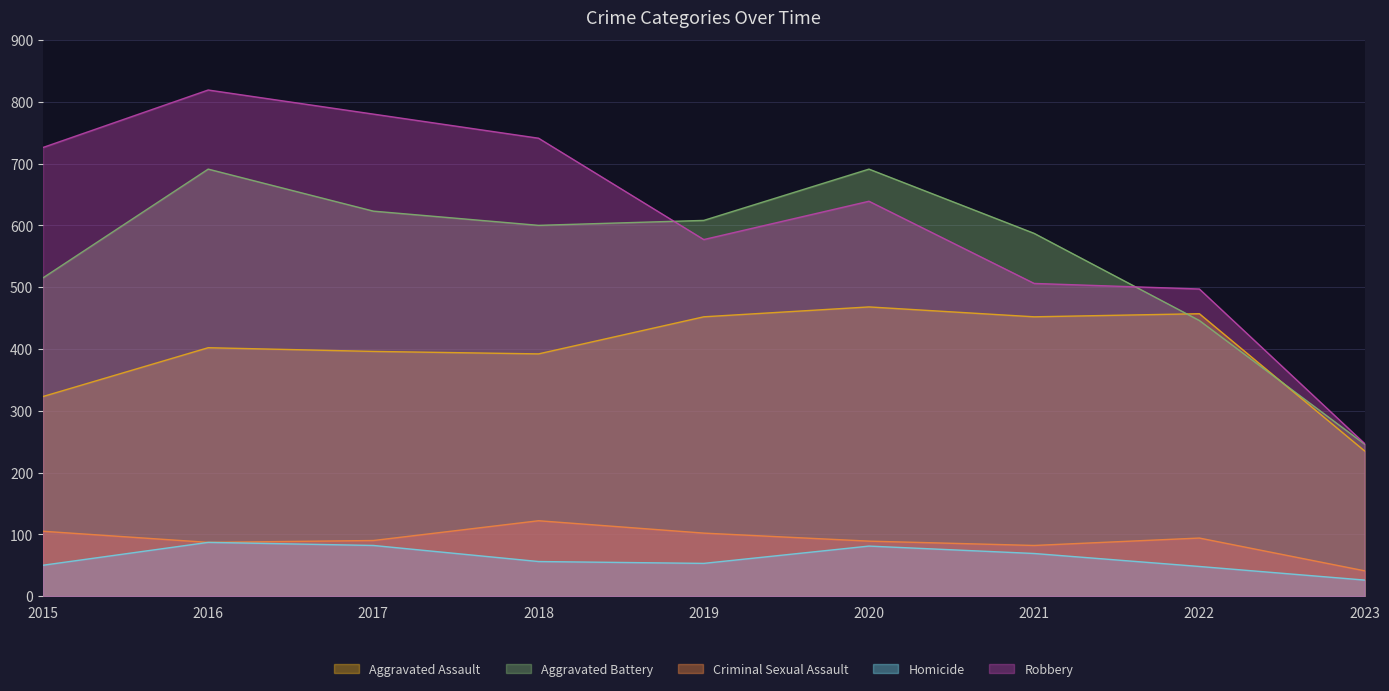

Which series has the largest range (max minus min)?

Robbery